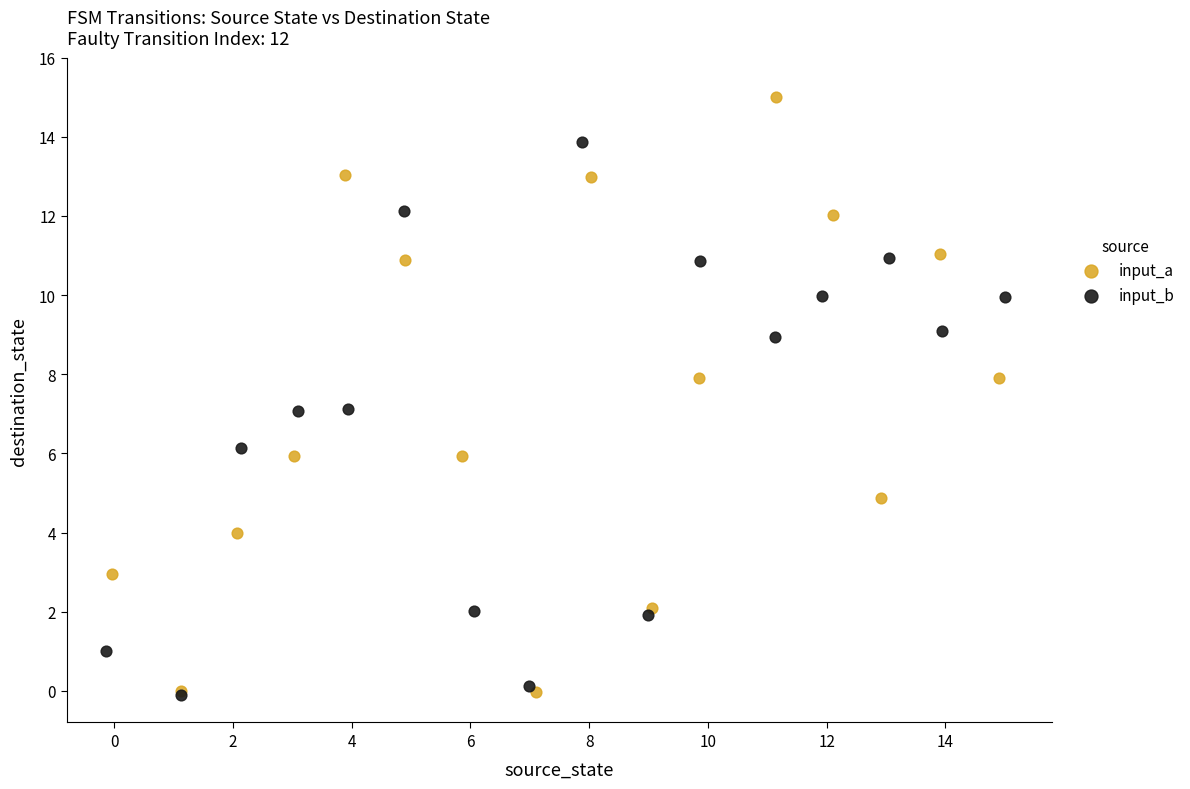

Which series has the largest Y range (max minus min)?

input_a